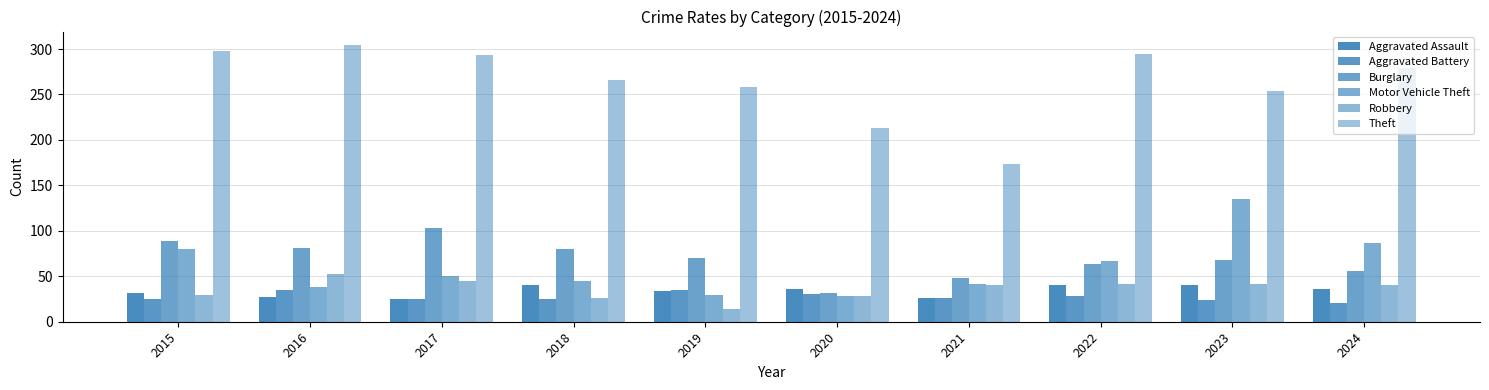

The Motor Vehicle Theft series shows 45 at 2018. True or false?

True